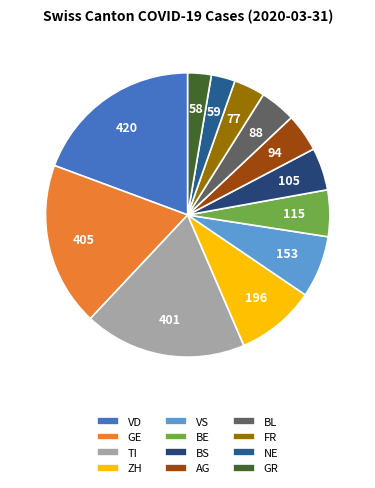

What is the largest slice in the pie chart?

VD